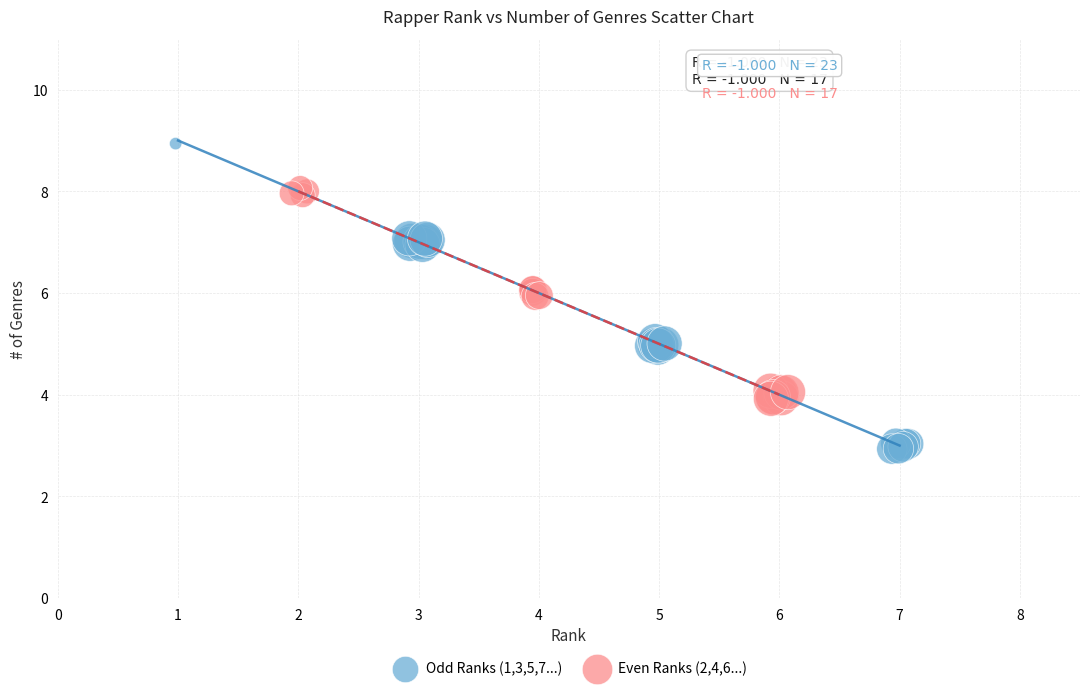

Which series reaches the maximum Y coordinate?

Odd Ranks (1,3,5,7...)